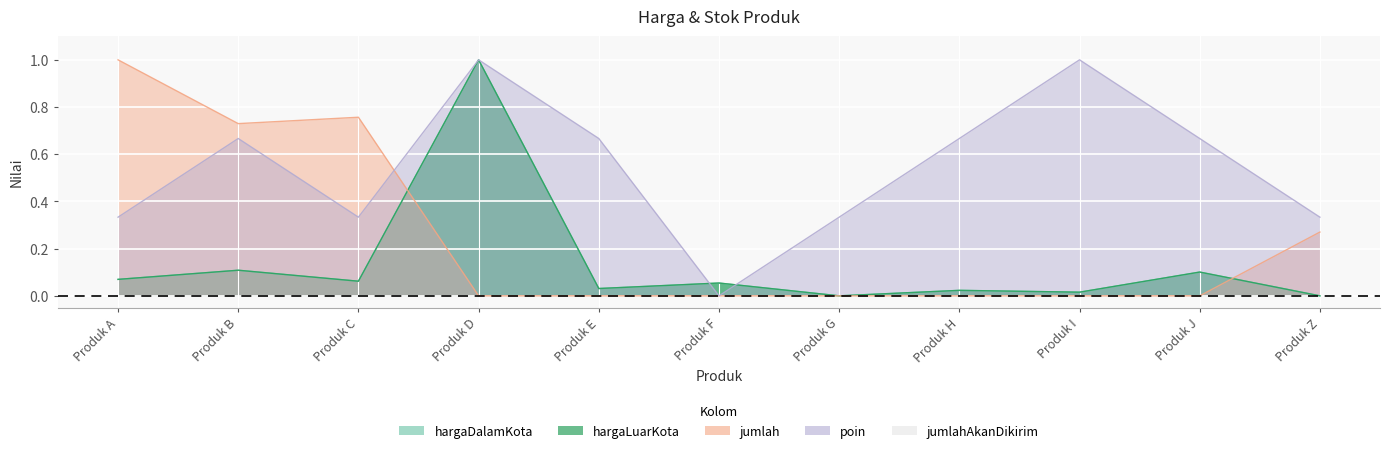

Which series changed the most between Produk B and Produk F?

jumlah